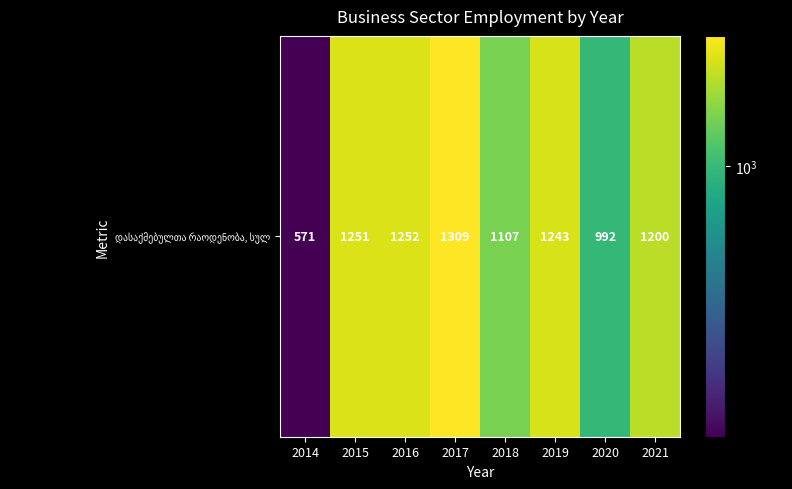

What is the sum of all values?

8925.1